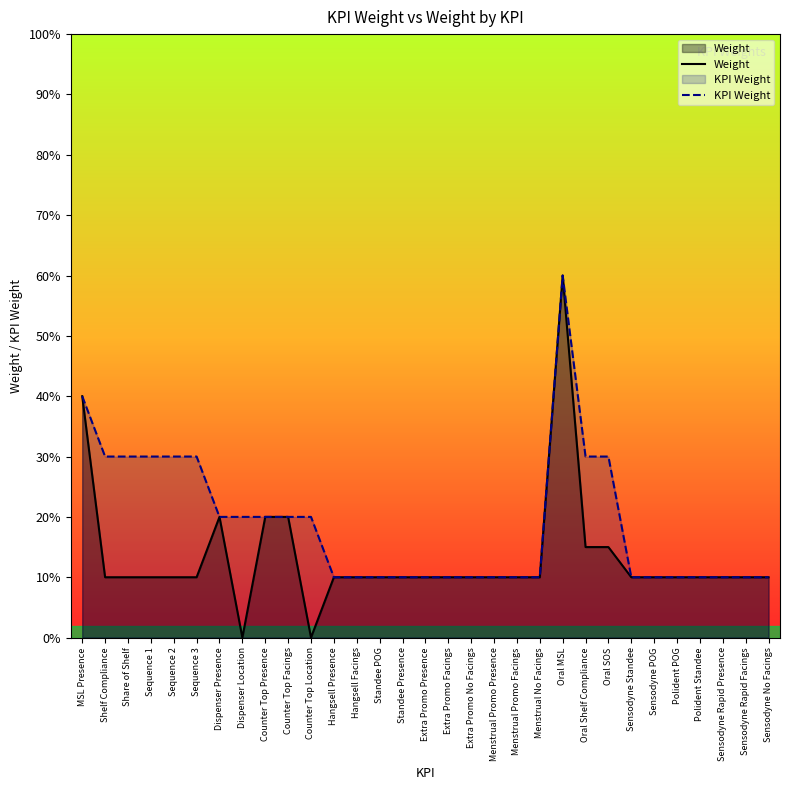

Where is the first local minimum for Weight?

Dispenser Location